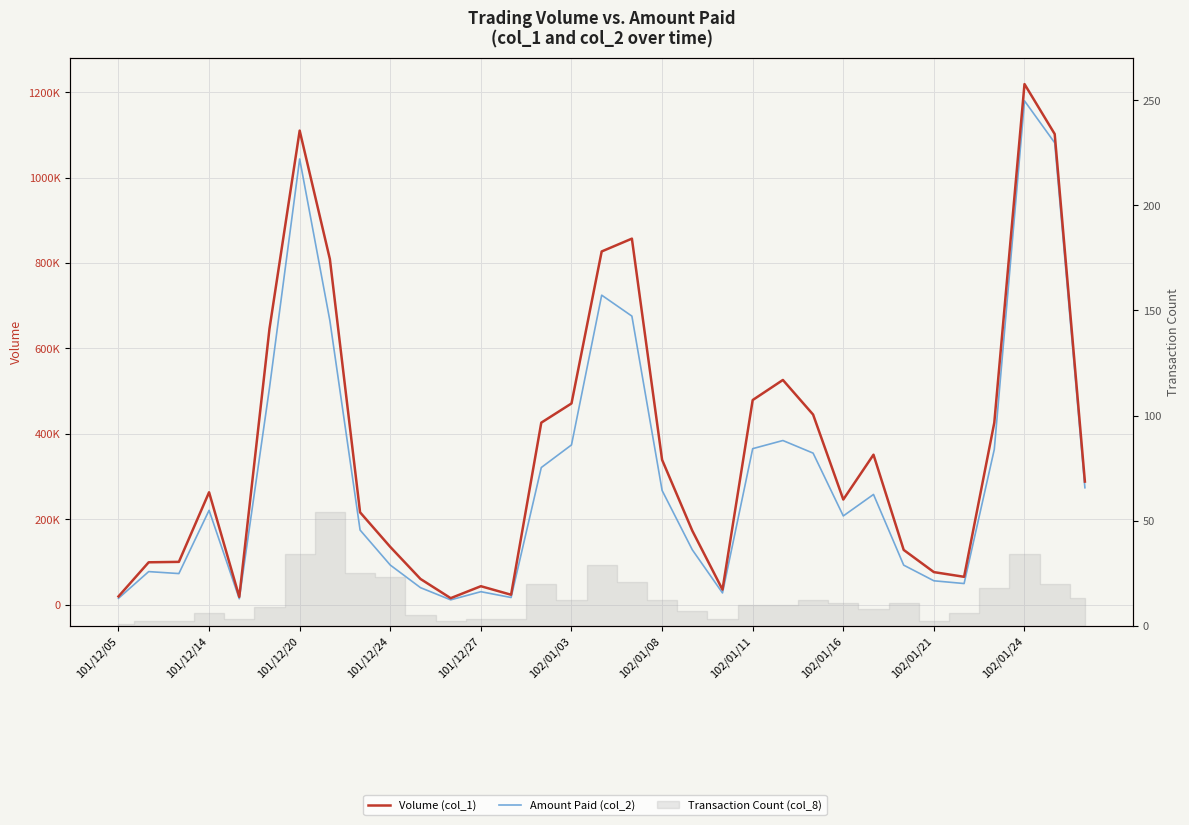

The value of Volume (col_1) at 101/12/05 is 6608. True or false?

False